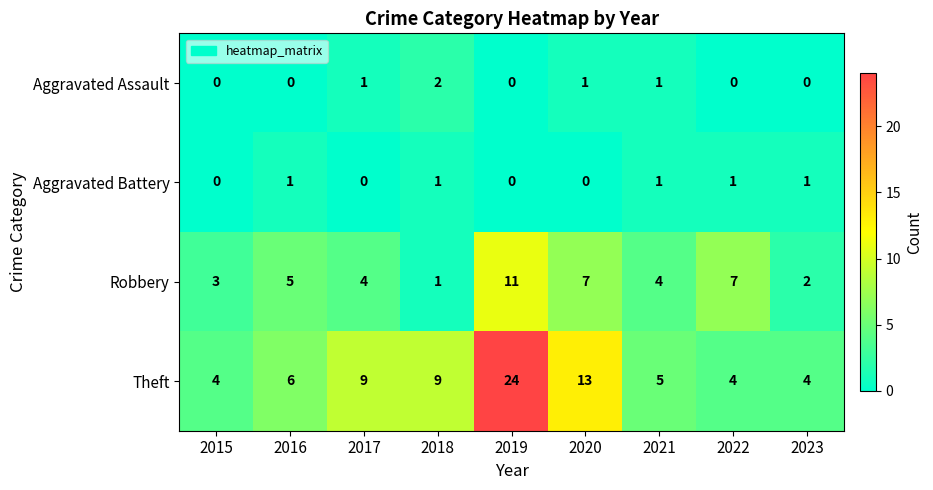

True or false: Aggravated Assault has a value of 1 at 2019.

False